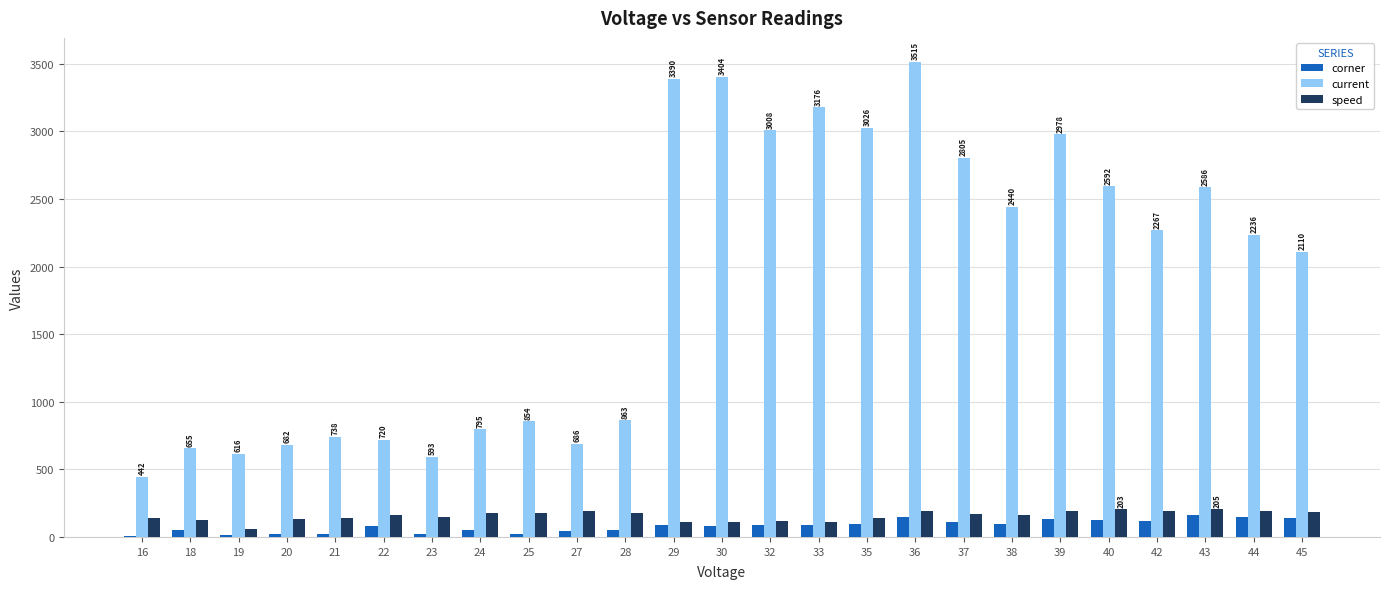

Which series has the largest total across all categories?

current